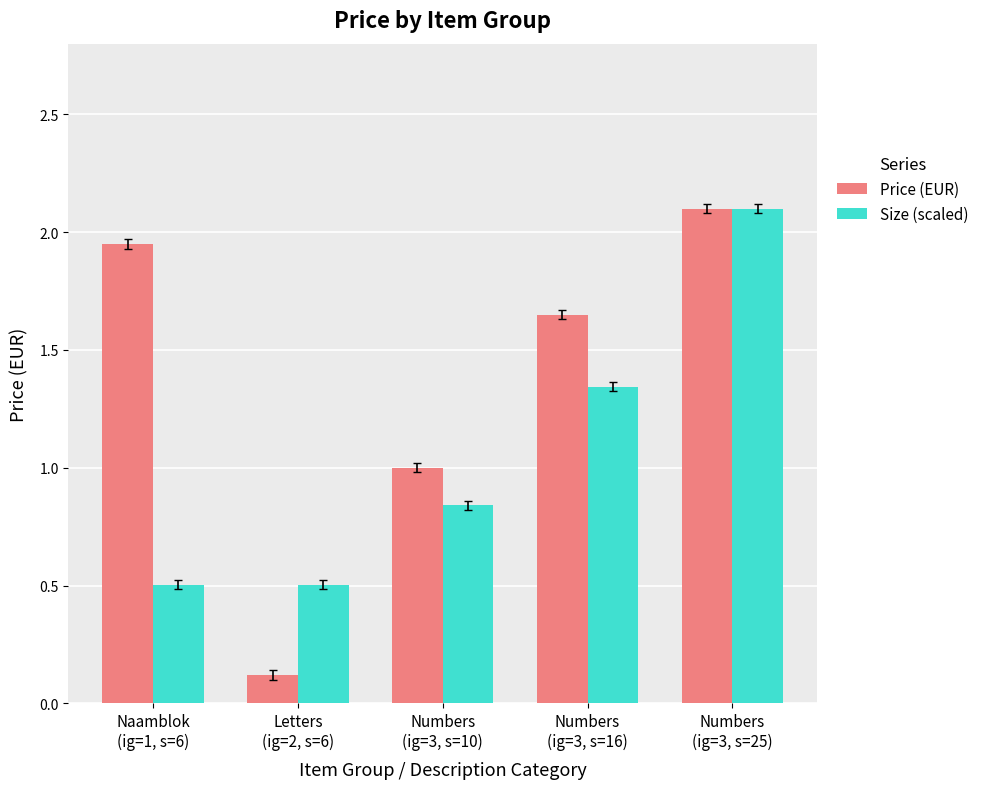

Does the chart contain any negative values?

No